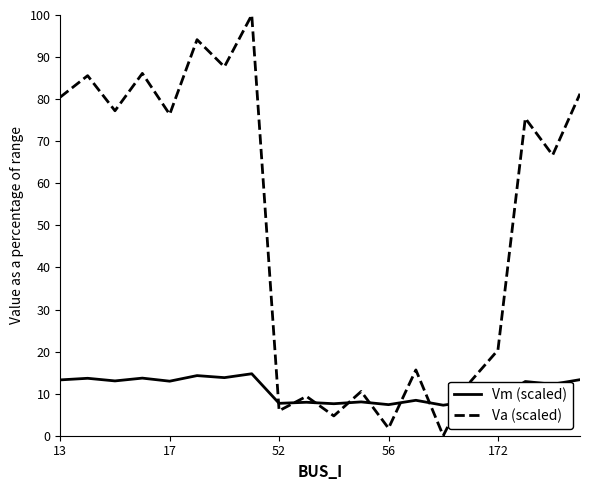

What is the average value of the Va (scaled) series?

49.6